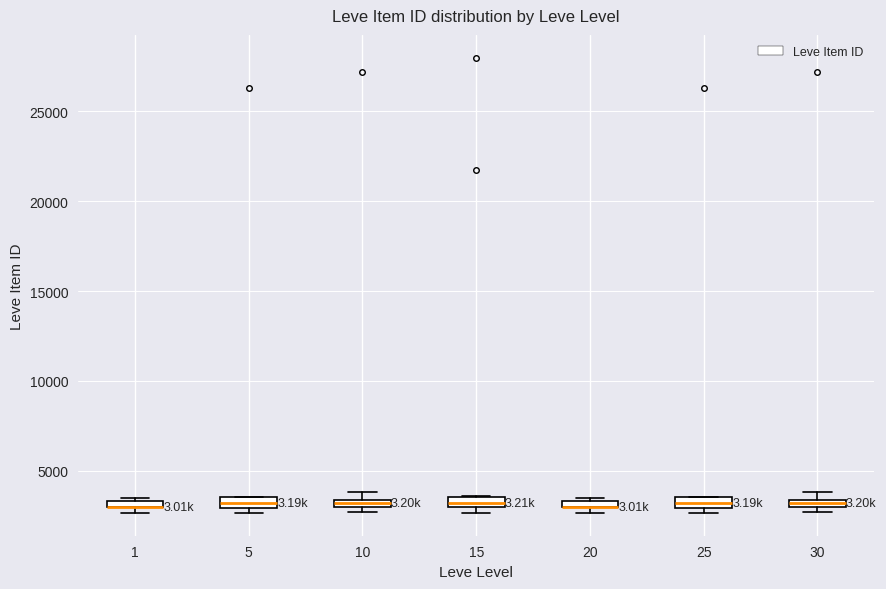

Where is the lower edge of the box at x = 25 on the y-axis? The values are not printed on the chart, so give them approximately, as read against the axis.

3000